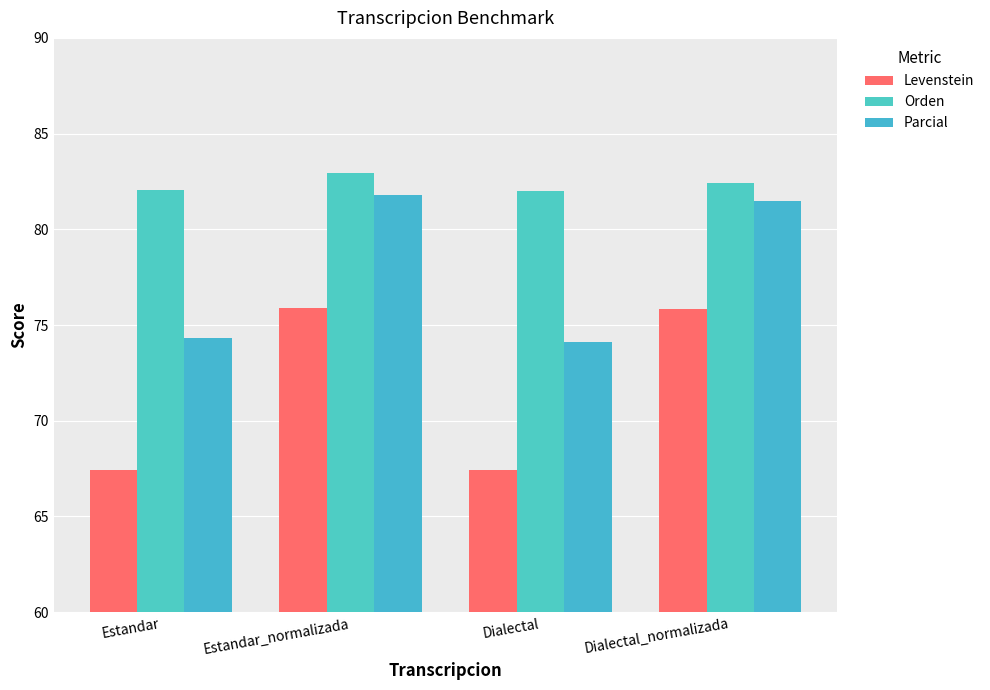

True or false: Levenstein has a value of 101.8 at Estandar.

False